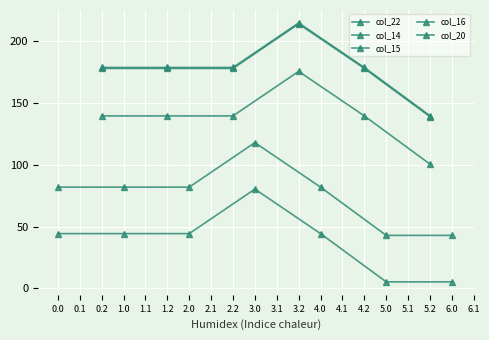

Which series has the largest range (max minus min)?

col_16